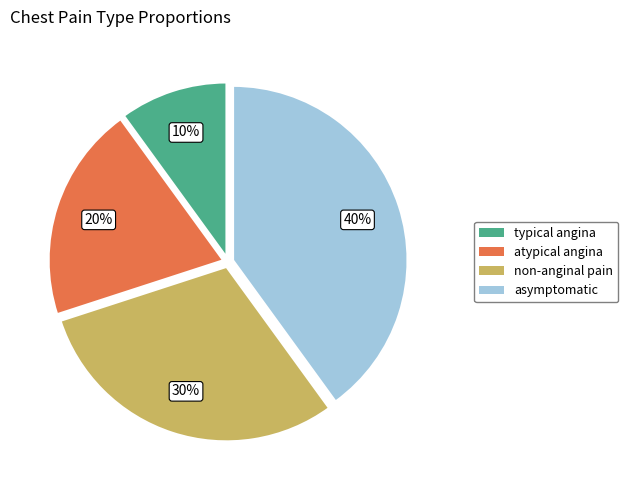

Rank the categories by value from lowest to highest.

typical angina, atypical angina, non-anginal pain, asymptomatic